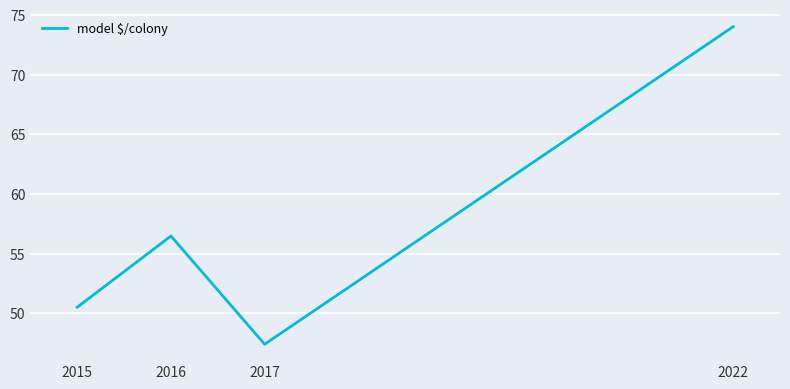

Is it true that the value at 2016 is 56.5?

True